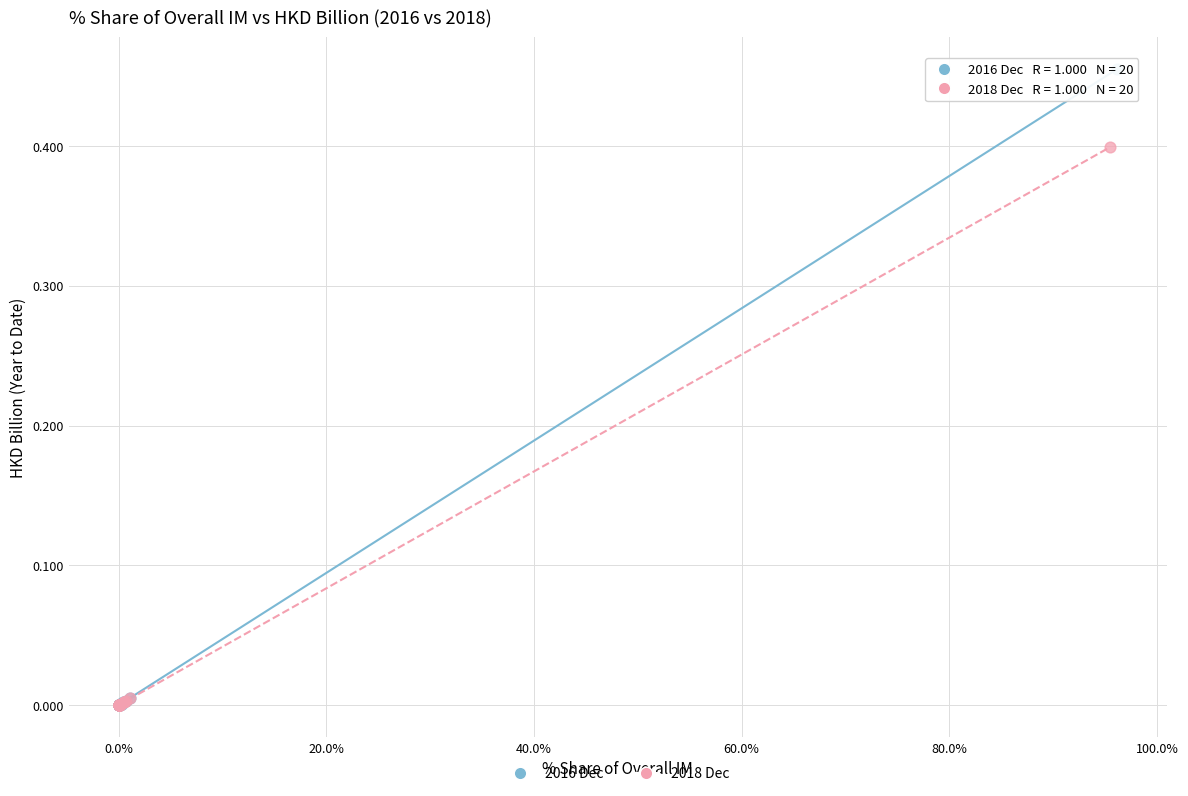

What are all the series names shown in the legend?

2016 Dec, 2018 Dec